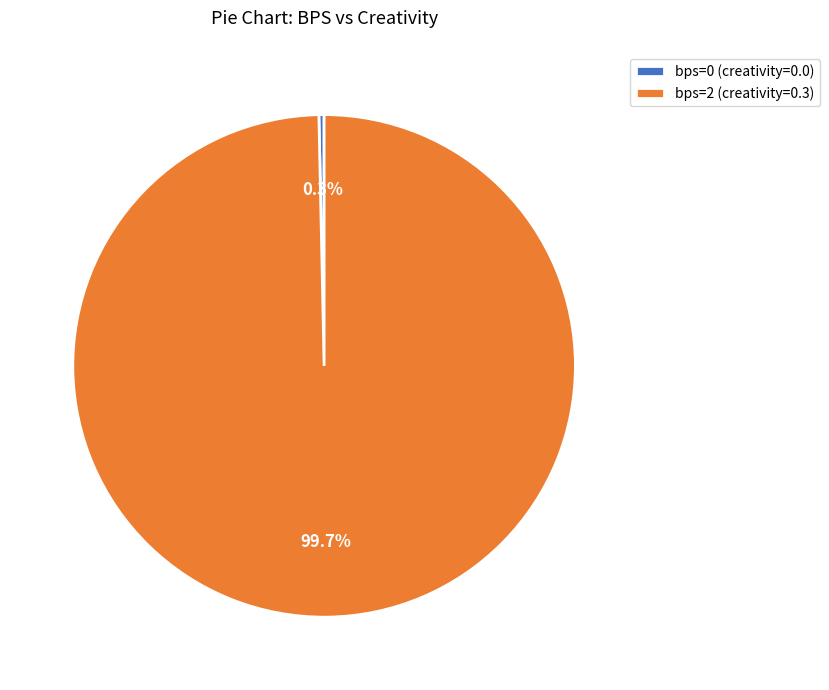

Rank the categories by value from lowest to highest.

bps=0 (creativity=0.0), bps=2 (creativity=0.3)